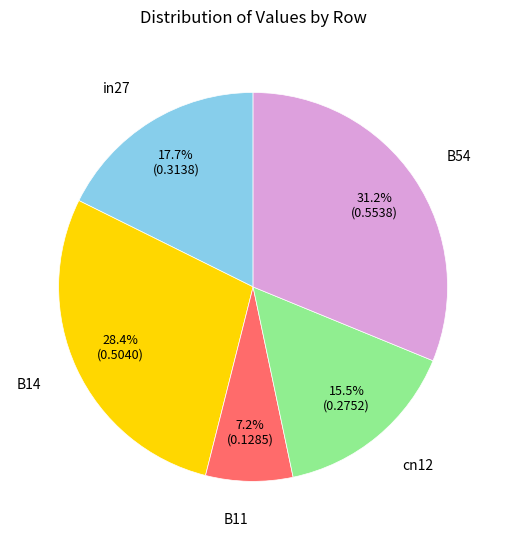

Is there a majority slice in this chart?

No